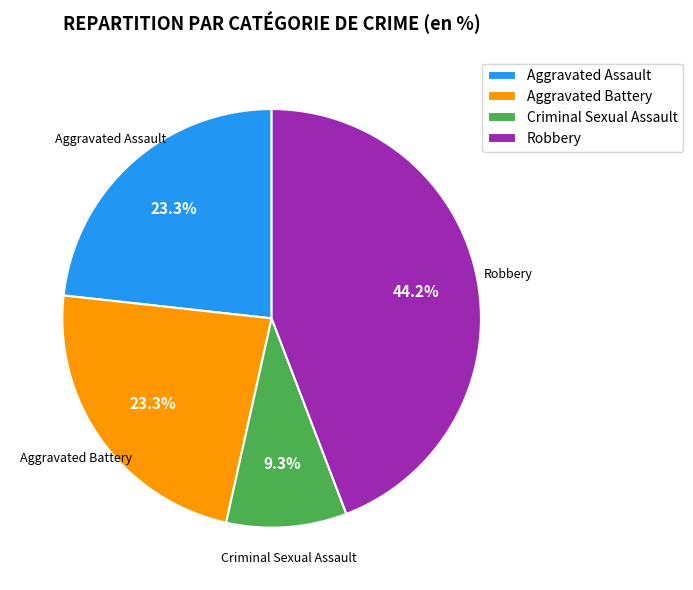

Does any single category account for the majority?

No